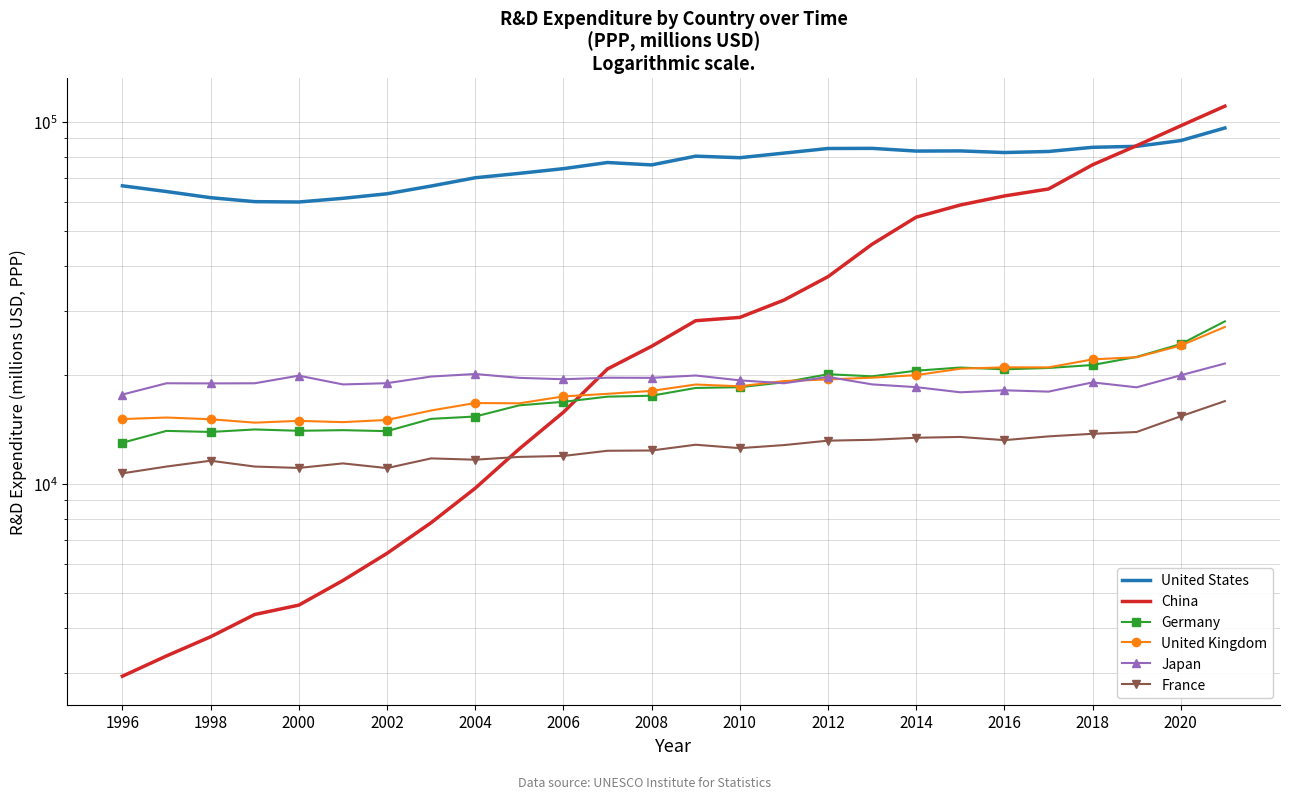

How many lines are shown in the chart?

6